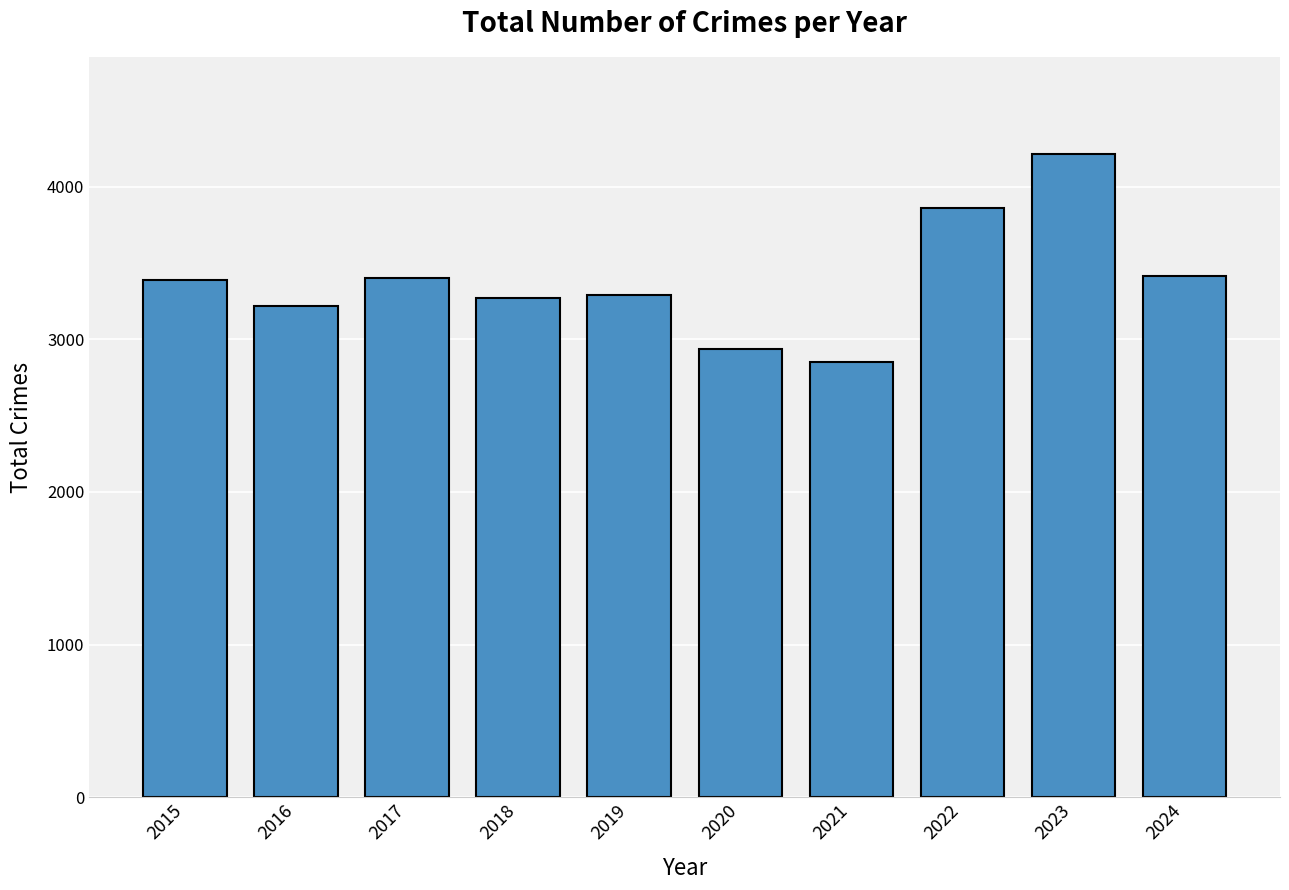

What is the change in value from 2016 to 2023?

+1000